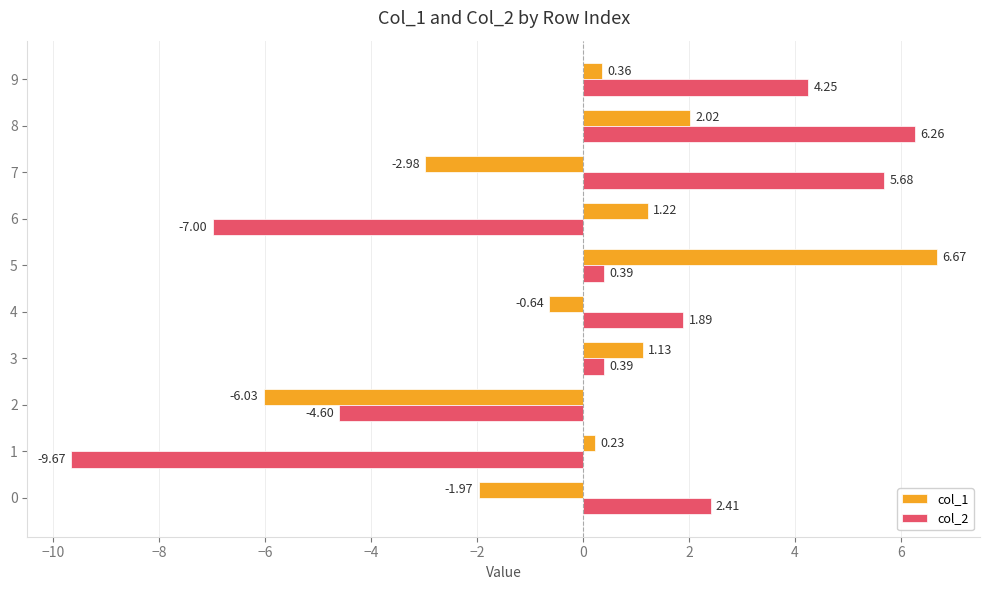

Rank the series at 2 from lowest to highest value.

col_1, col_2